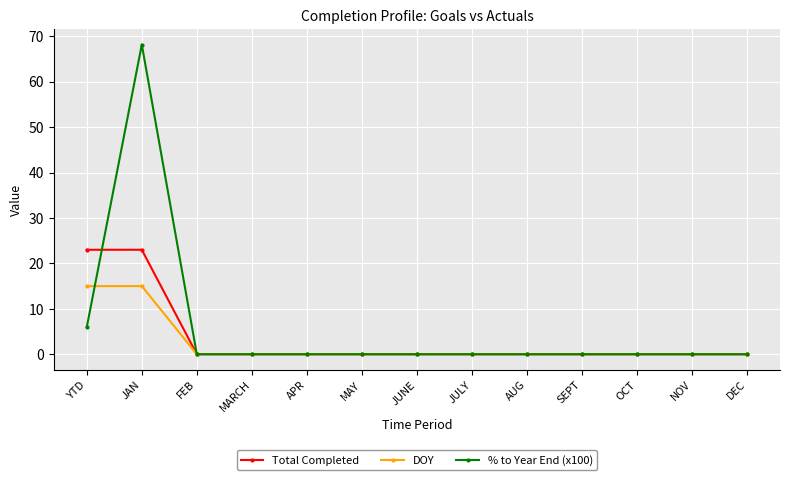

Is it true that % to Year End (x100) equals -25.0 at NOV?

False